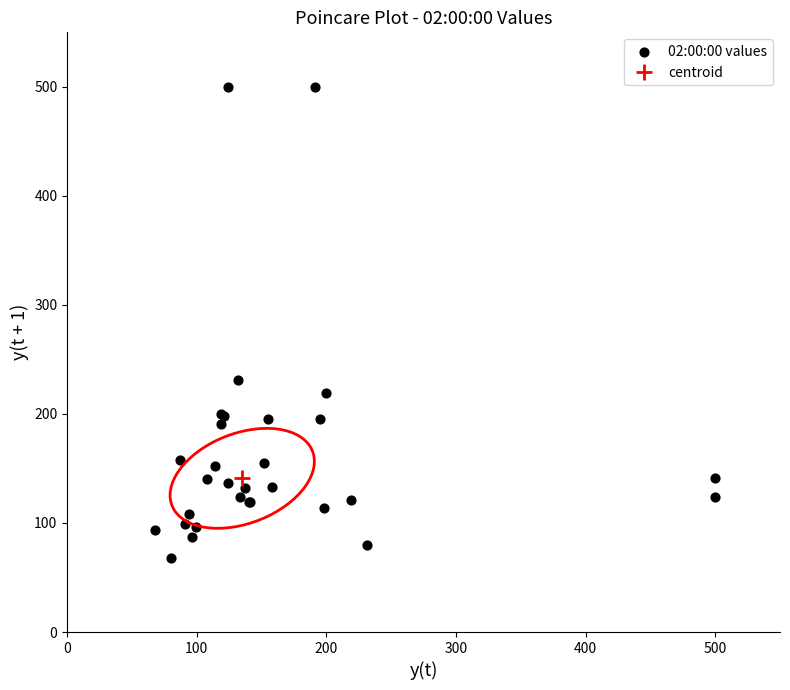

What Y value in the scatter plot is closest to 284?

231